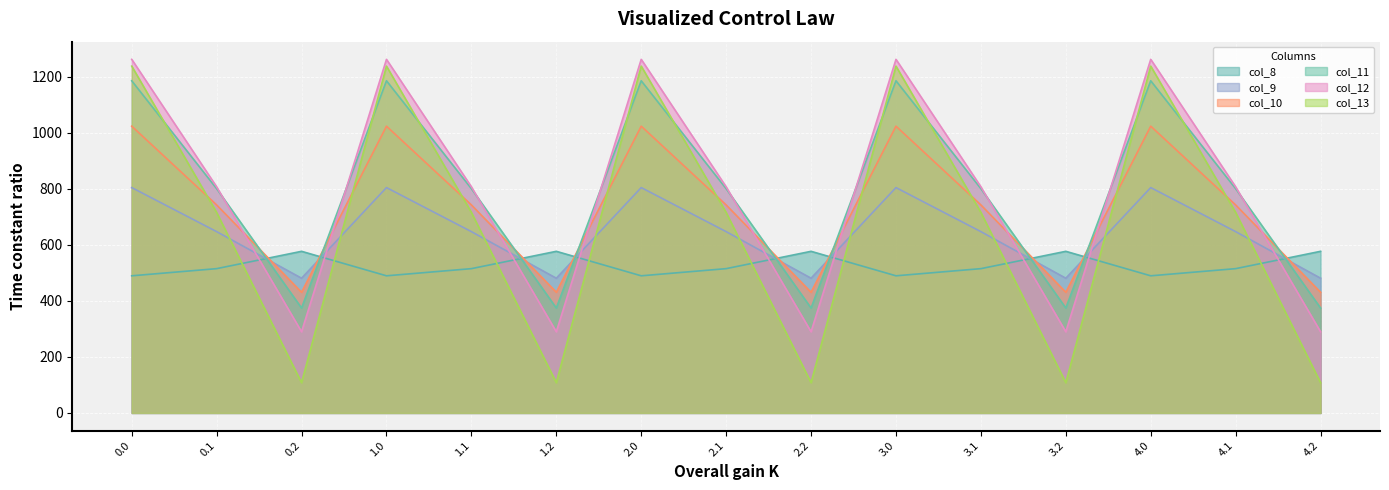

Reading left to right, extract all data points from this chart.

col_8: 489.3	514.8	576.6	489.3	514.8	576.6	489.3	514.8	576.6	489.3	514.8	576.6	489.3	514.8	576.6
col_9: 804.0	646.9	480.7	804.0	646.9	480.7	804.0	646.9	480.7	804.0	646.9	480.7	804.0	646.9	480.7
col_10: 1023.2	742.1	430.5	1023.2	742.1	430.5	1023.2	742.1	430.5	1023.2	742.1	430.5	1023.2	742.1	430.5
col_11: 1185.2	800.2	374.4	1185.2	800.2	374.4	1185.2	800.2	374.4	1185.2	800.2	374.4	1185.2	800.2	374.4
col_12: 1261.6	806.9	289.5	1261.6	806.9	289.5	1261.6	806.9	289.5	1261.6	806.9	289.5	1261.6	806.9	289.5
col_13: 1237.4	715.3	107.8	1237.4	715.3	107.8	1237.4	715.3	107.8	1237.4	715.3	107.8	1237.4	715.3	107.8